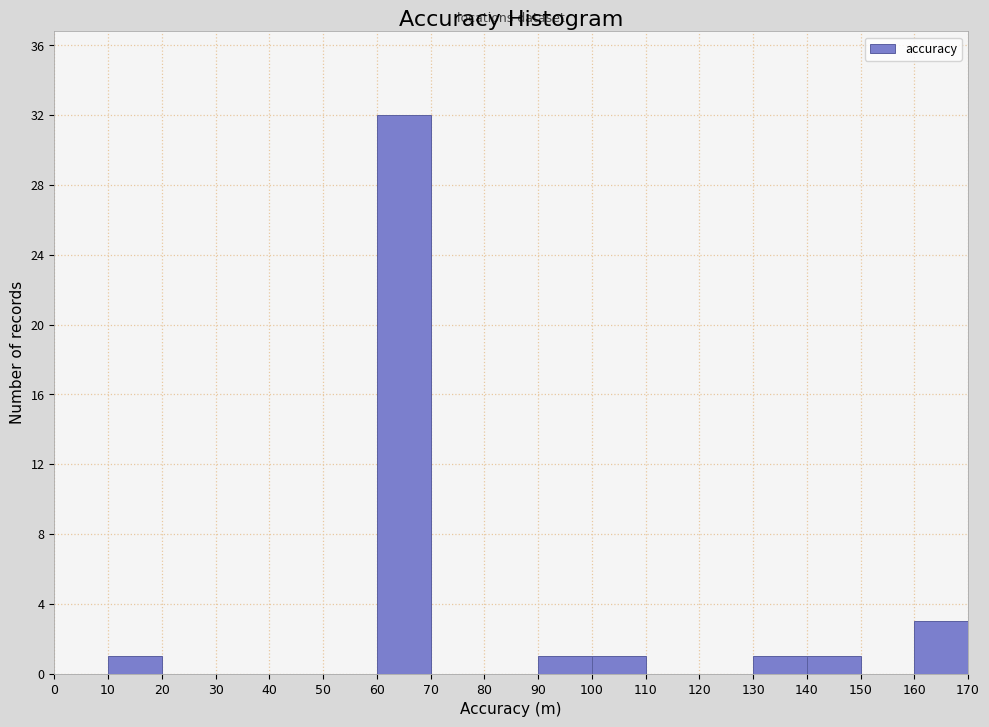

How tall is the bar that spans 160 to 170 on the x-axis? The values are not printed on the chart, so give them approximately, as read against the axis.

3